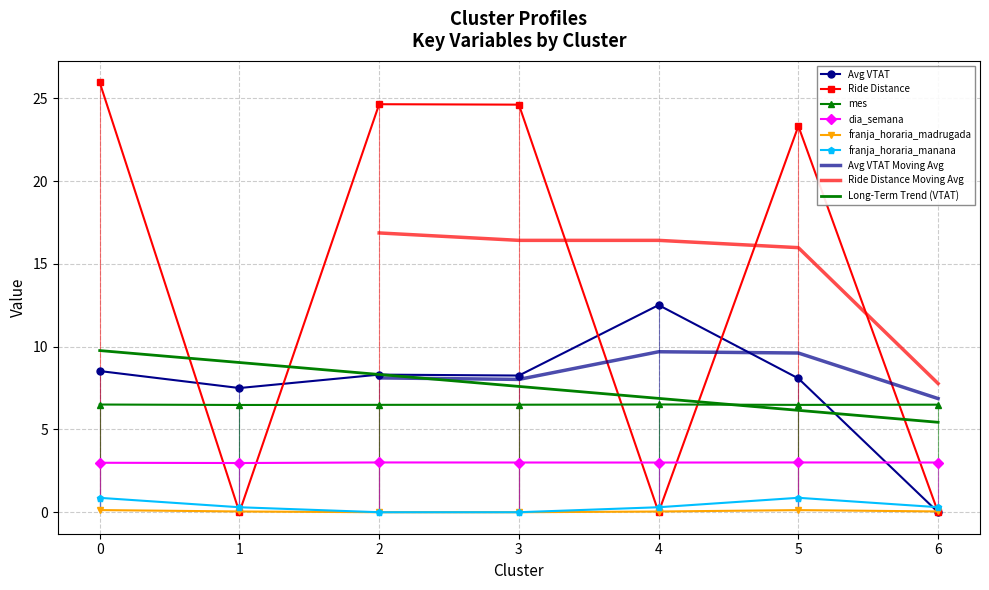

The value of mes at 5 is 6.5. True or false?

True